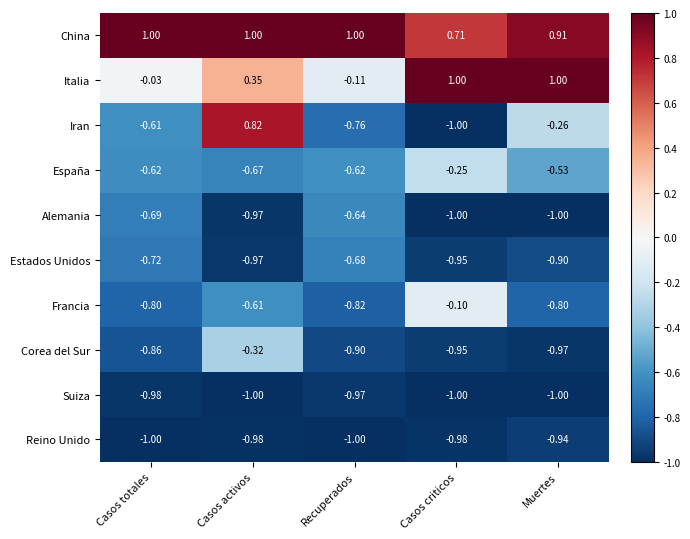

At which label does Corea del Sur reach its minimum?

Muertes